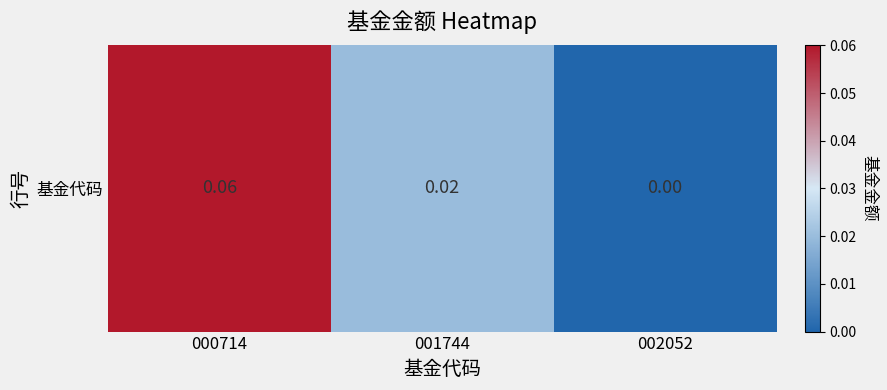

Rank the categories by value from lowest to highest.

002052, 001744, 000714